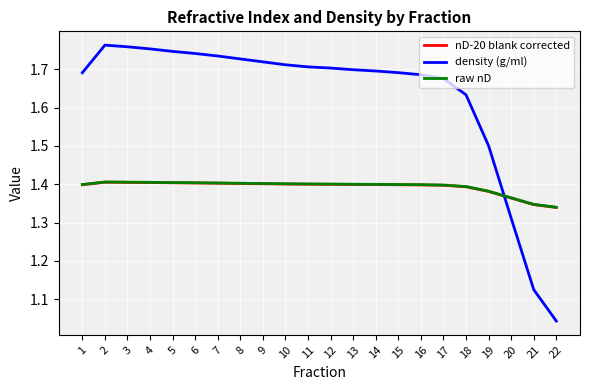

Is it true that nD-20 blank corrected equals 0.6 at 12?

False